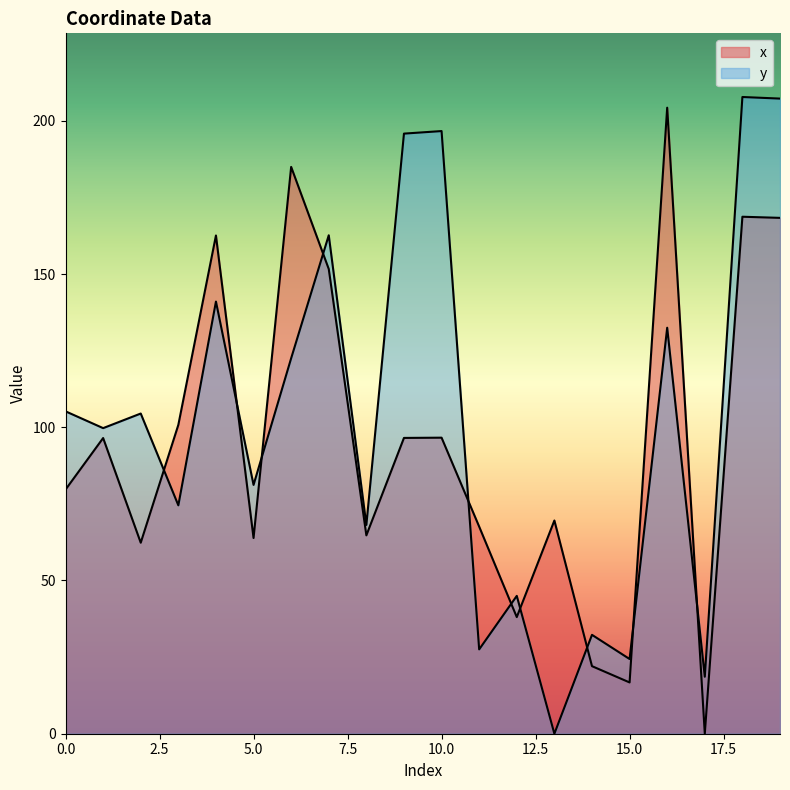

True or false: x has a value of 168.7 at 18.

True